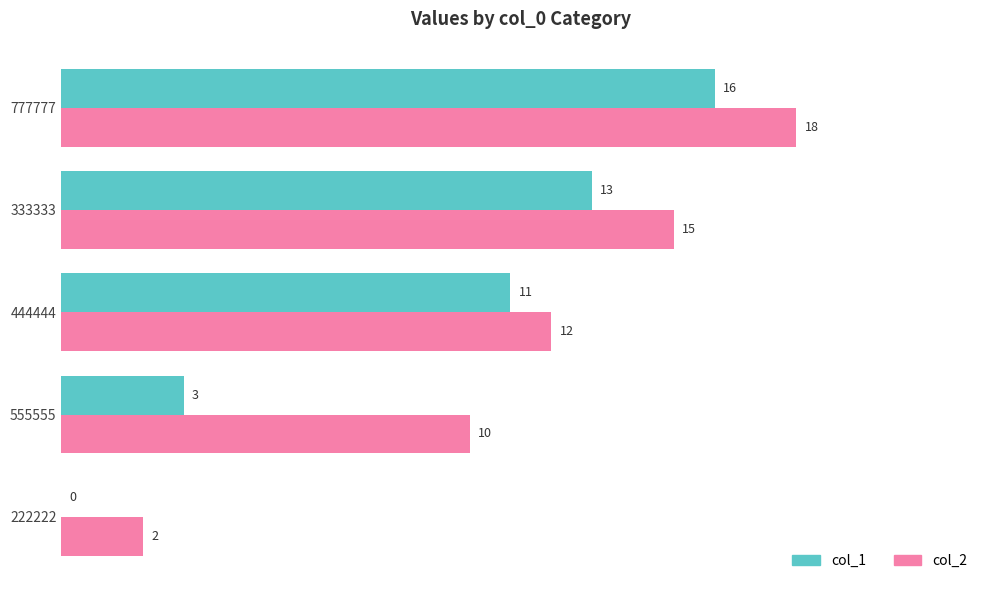

What are all the series names shown in the legend?

col_1, col_2